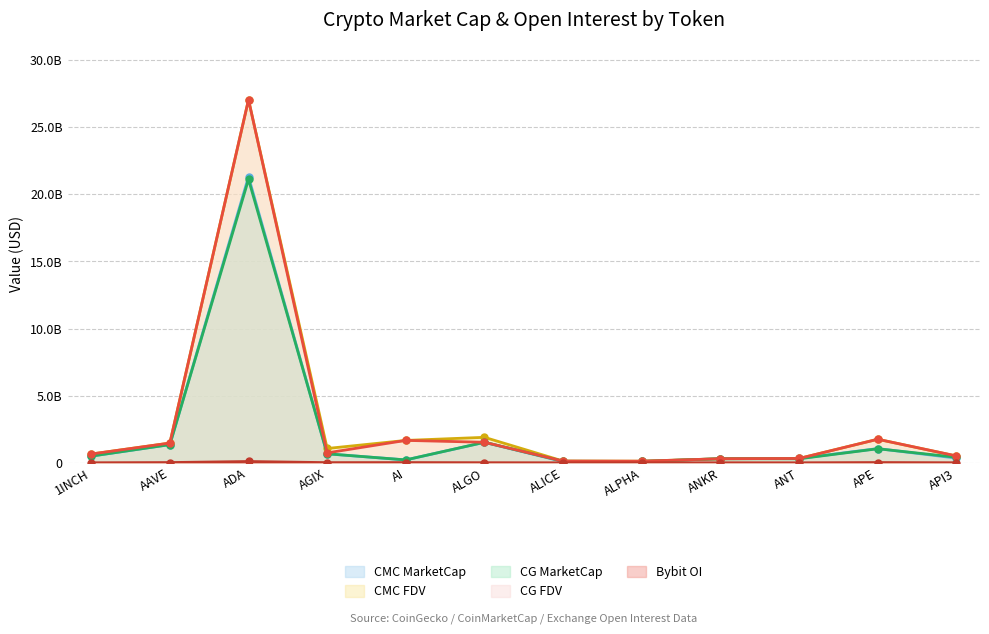

How many values in the CG_FDV series exceed 740721267?

5